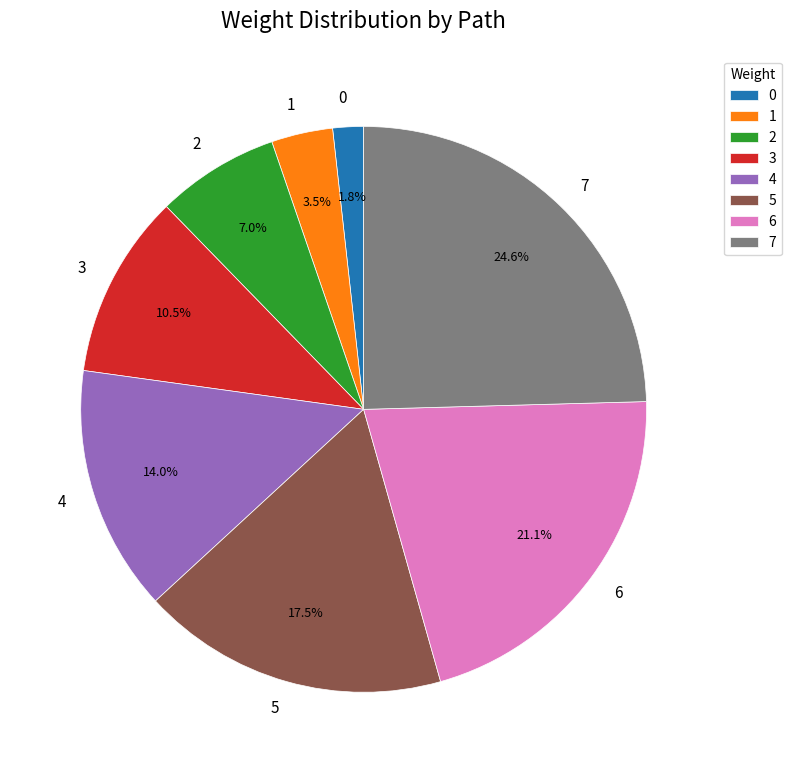

What is the ratio of the value at 1 to the value at 7?

0.1